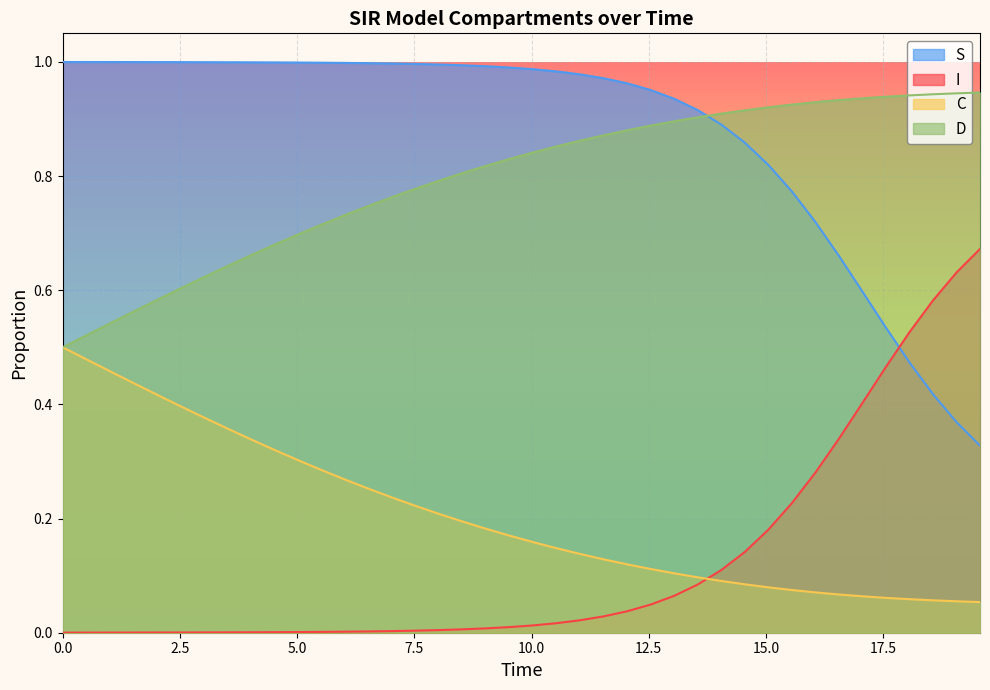

True or false: C and S cross at least once.

False